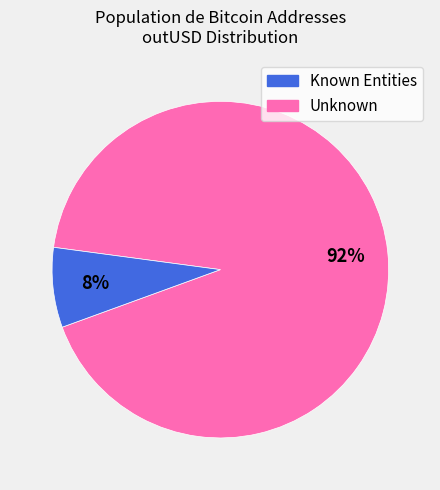

Is there any slice that represents more than half of the pie?

Yes